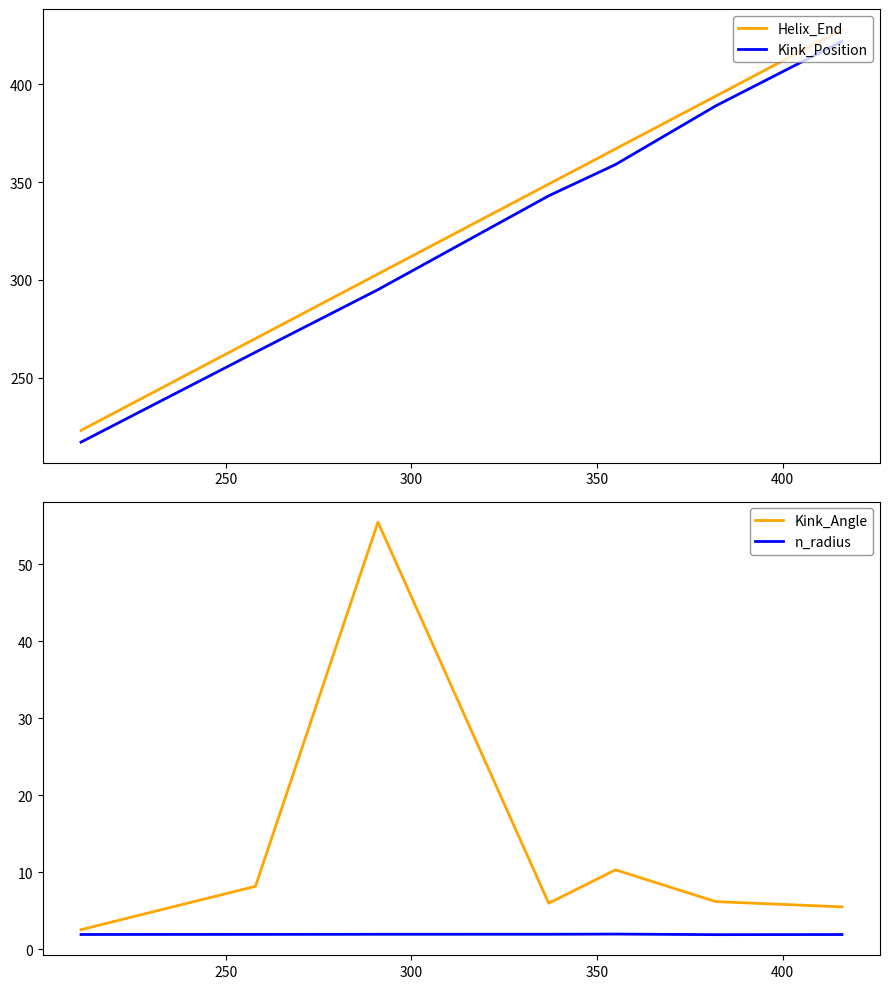

True or false: Helix_End and Kink_Position intersect in this chart.

False